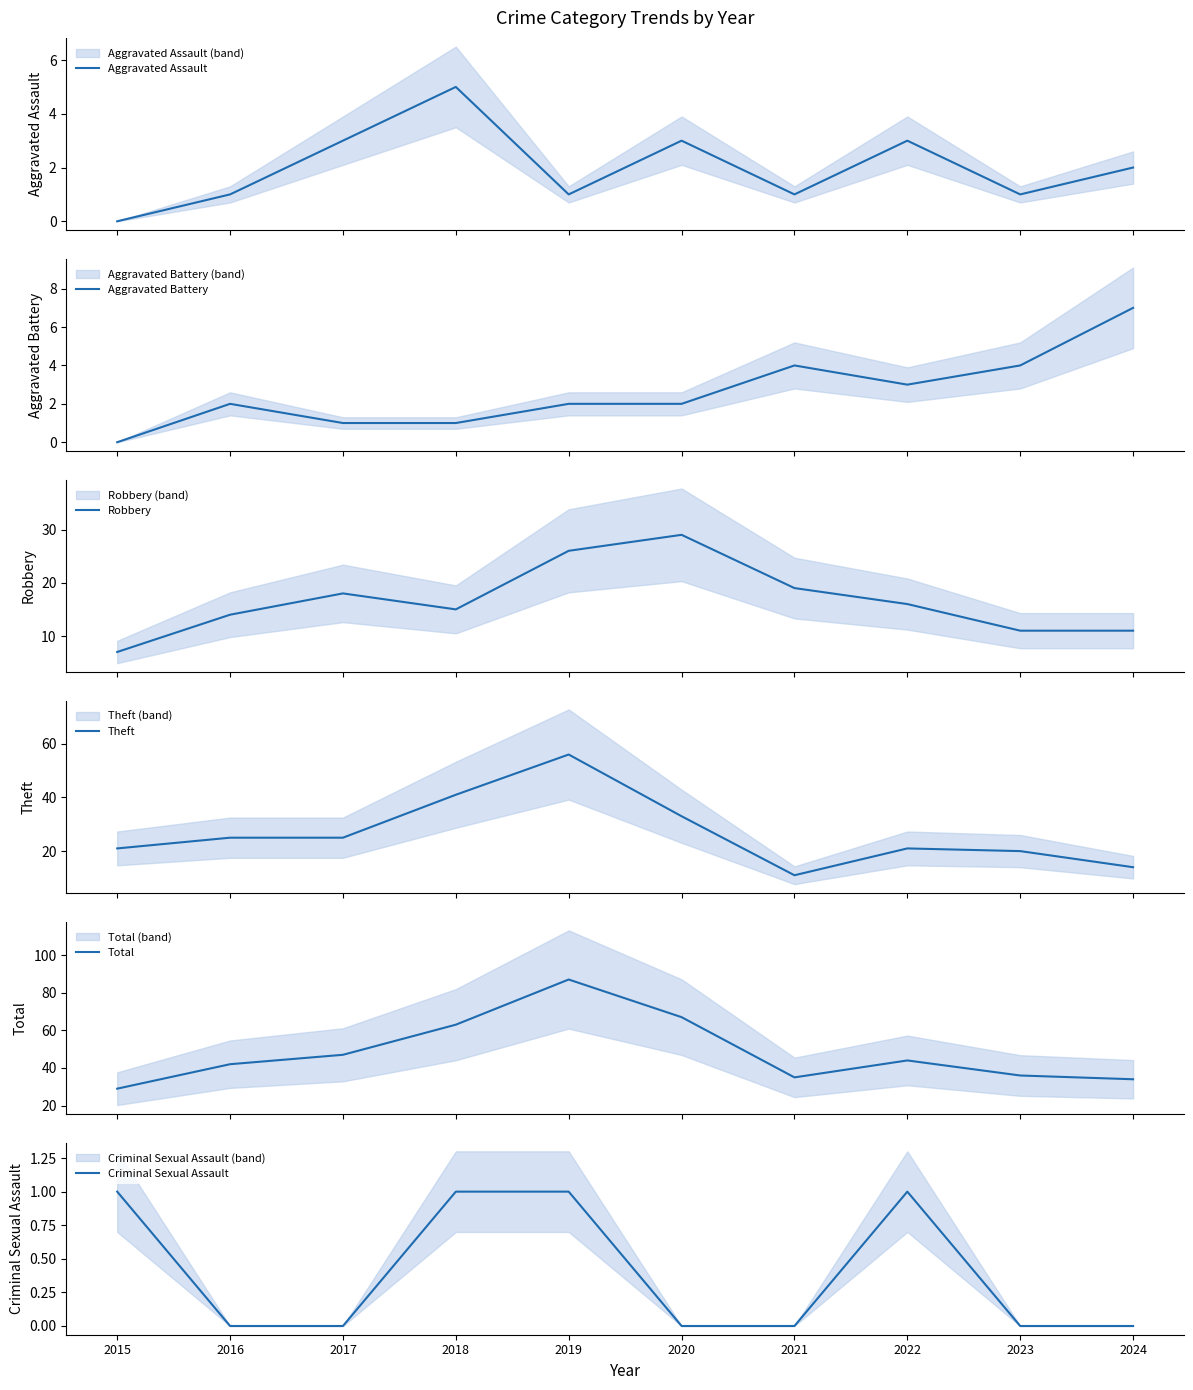

The Theft series shows 25 at 2016. True or false?

True